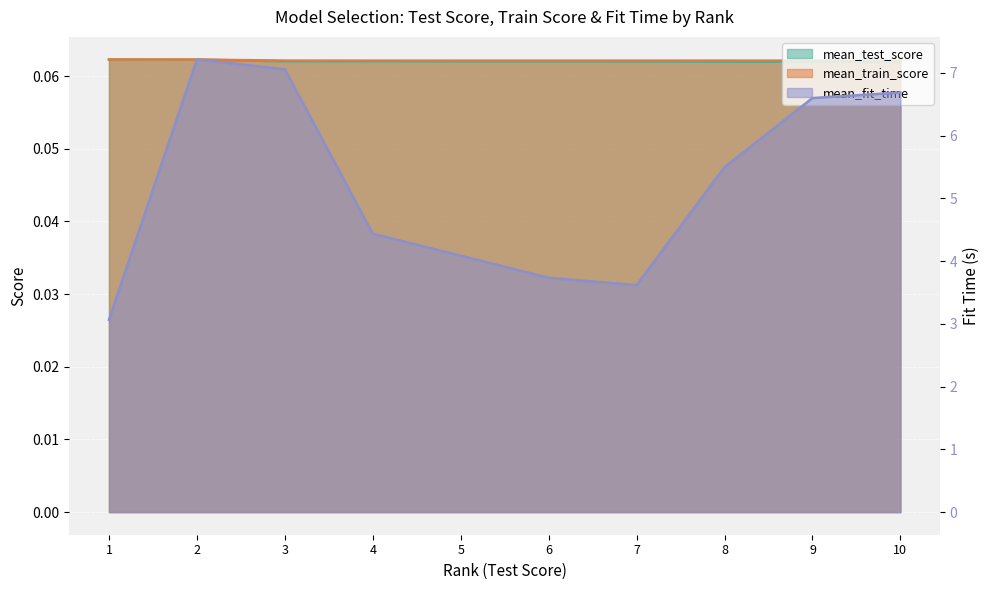

Is the value of mean_train_score at 5 greater than the value of mean_test_score at 4?

Yes